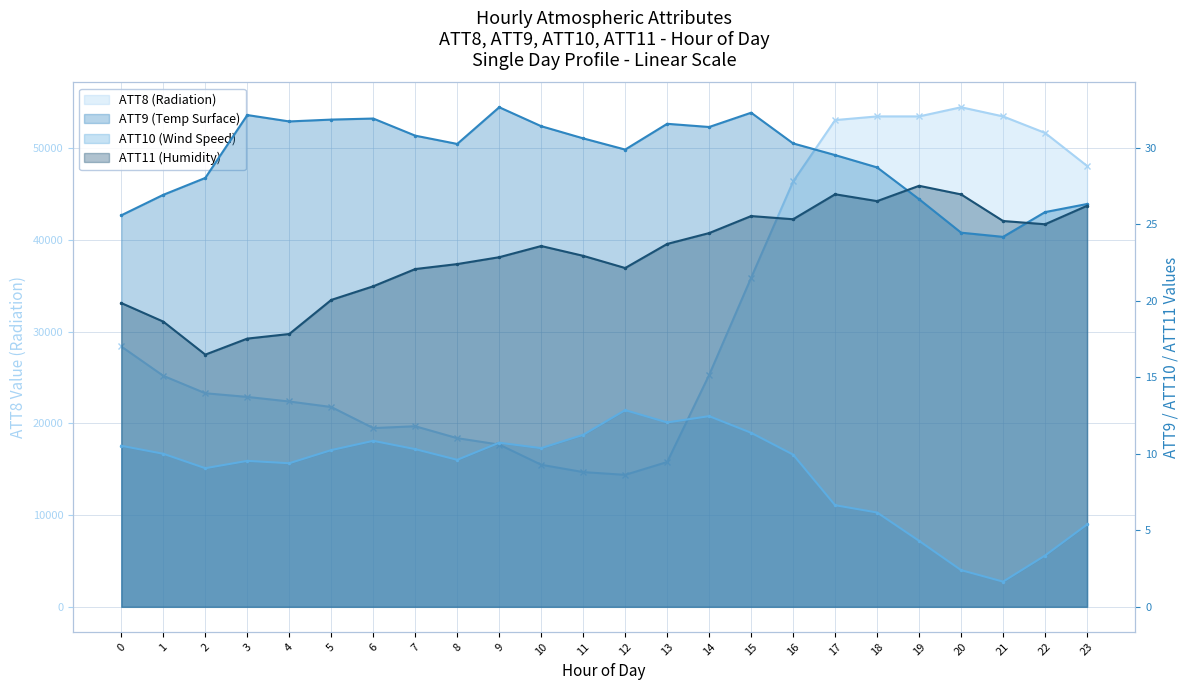

What is the approximate value of ATT11 (Humidity) at 20?

26.9